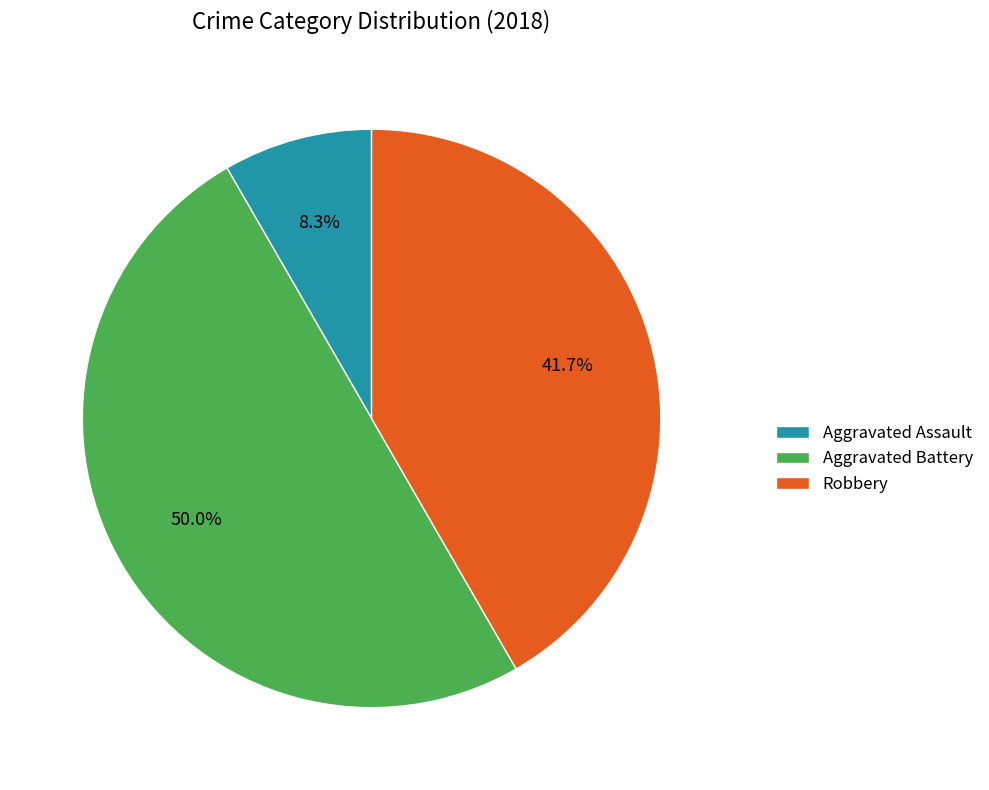

Is Aggravated Assault the majority of the pie?

No